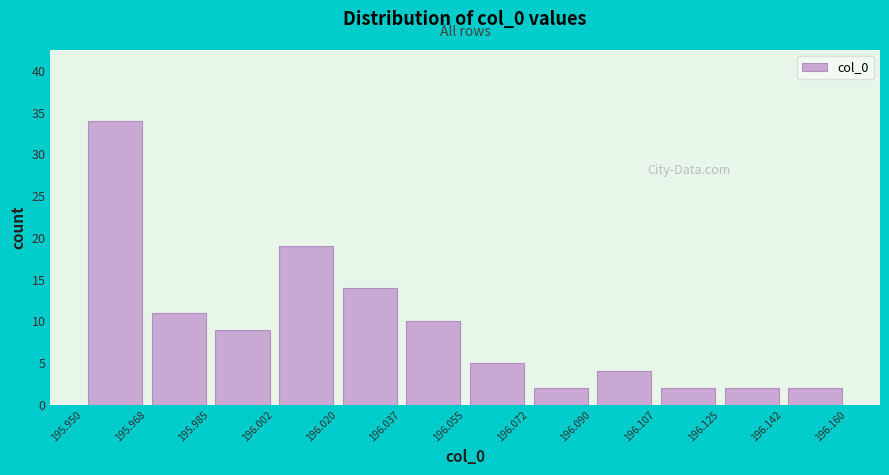

Reading left to right, list every bar in this chart as the range it spans on the x-axis followed by its height. The values are not printed on the chart, so give them approximately, as read against the axis.

195.950 to 195.968: 34
195.968 to 195.985: 11
195.985 to 196.002: 9
196.002 to 196.020: 19
196.020 to 196.037: 14
196.037 to 196.055: 10
196.055 to 196.072: 5
196.072 to 196.090: 2
196.090 to 196.107: 4
196.107 to 196.125: 2
196.125 to 196.142: 2
196.142 to 196.160: 2